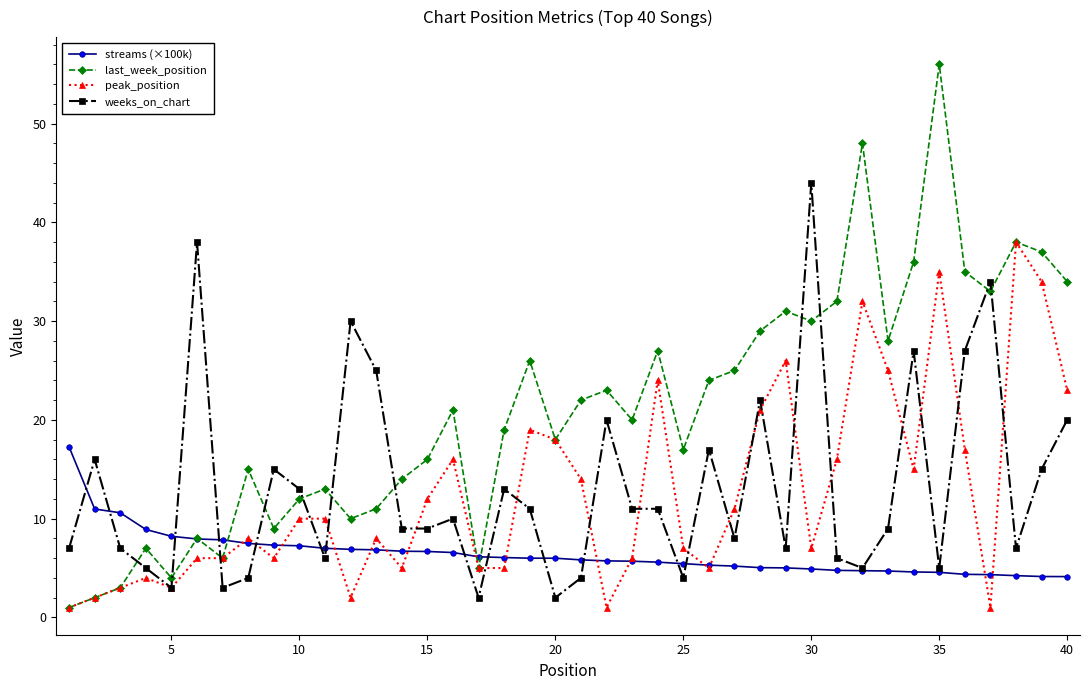

How many data points does each series have?

40